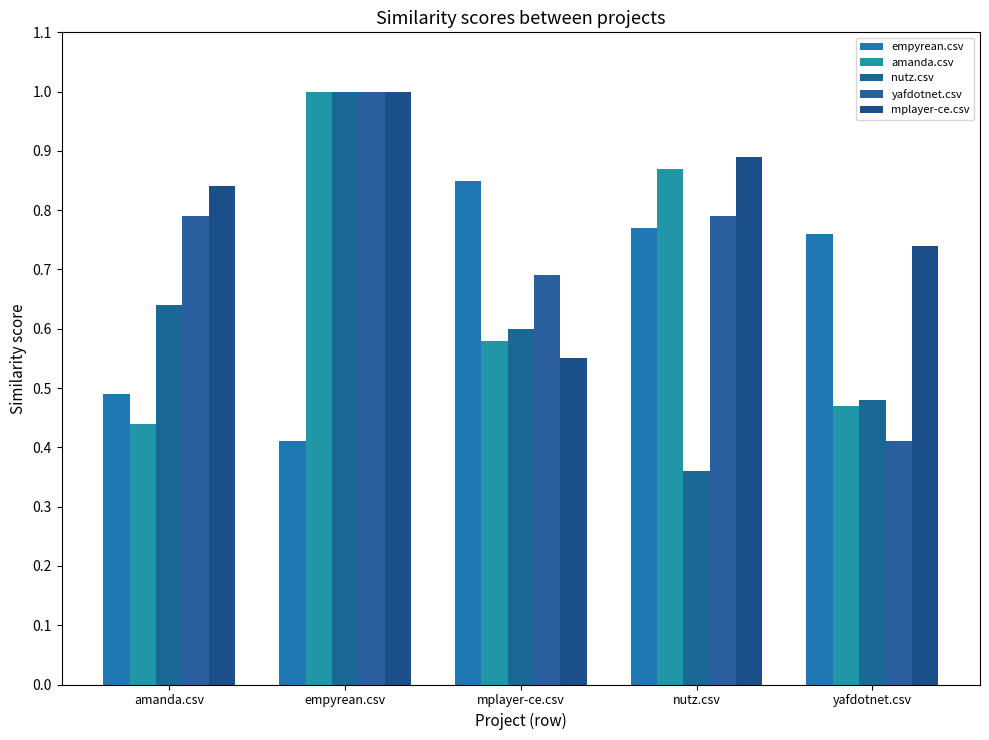

Reading left to right, what are all the values shown in this chart?

empyrean.csv: 0.5	0.4	0.8	0.8	0.8
amanda.csv: 0.4	1.0	0.6	0.9	0.5
nutz.csv: 0.6	1.0	0.6	0.4	0.5
yafdotnet.csv: 0.8	1.0	0.7	0.8	0.4
mplayer-ce.csv: 0.8	1.0	0.6	0.9	0.7